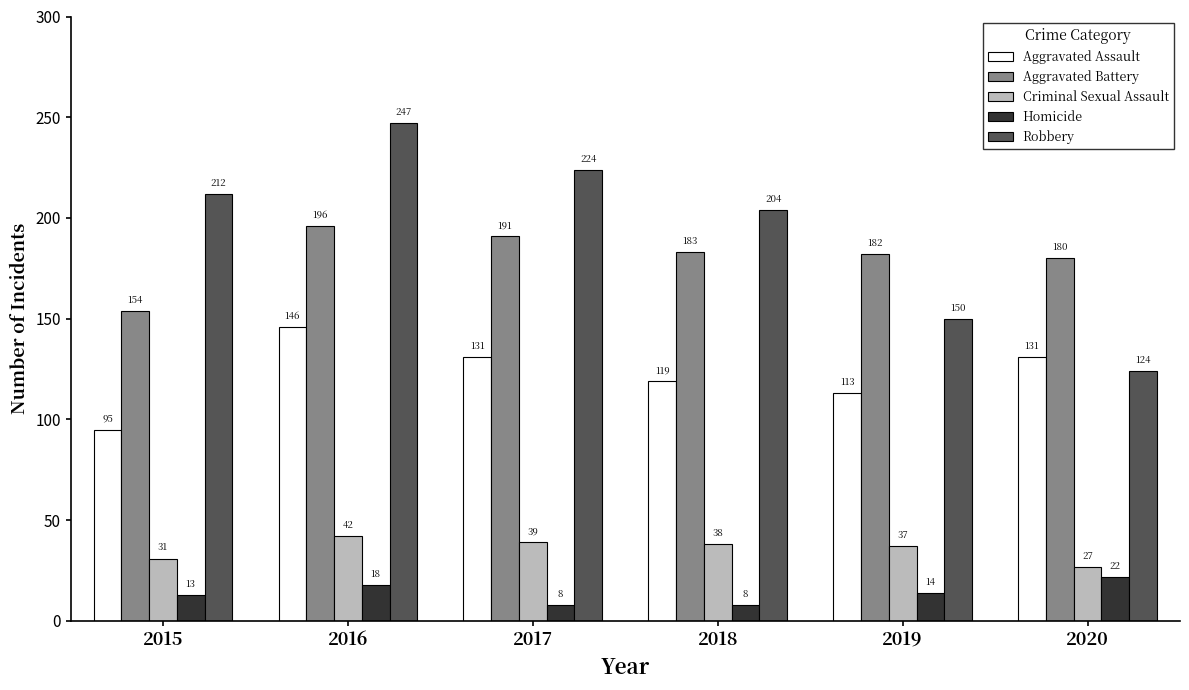

What is the difference between the Aggravated Battery values at 2019 and 2017?

9